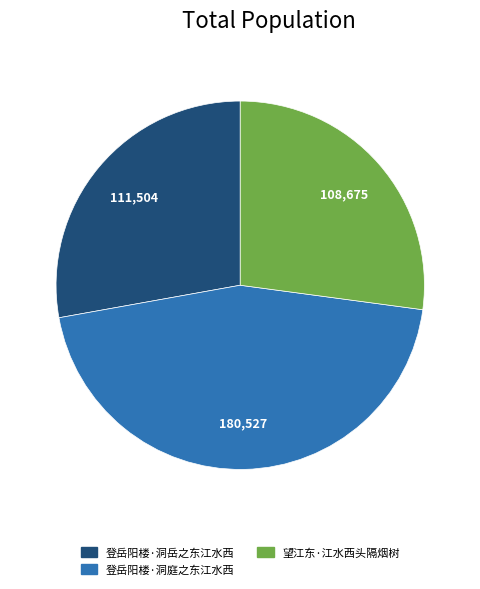

Count the number of slices in the pie.

3